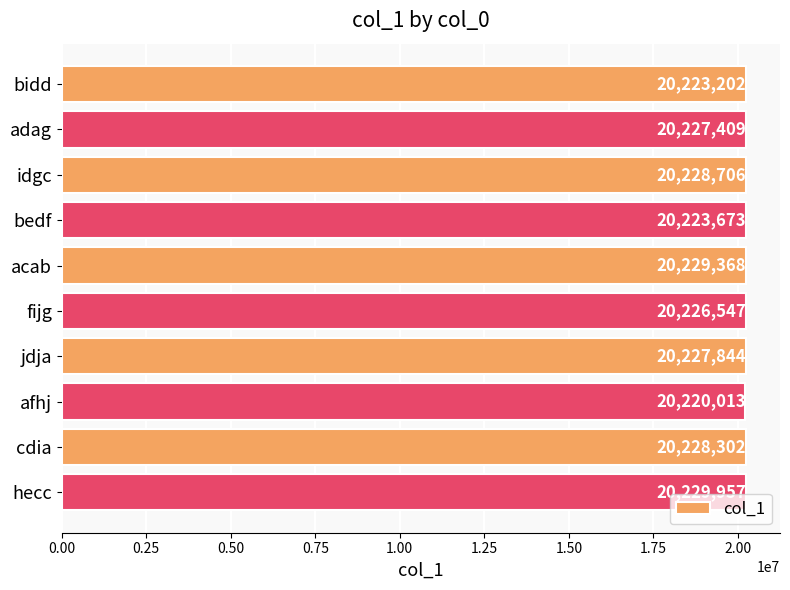

How many values are below 20227844?

5